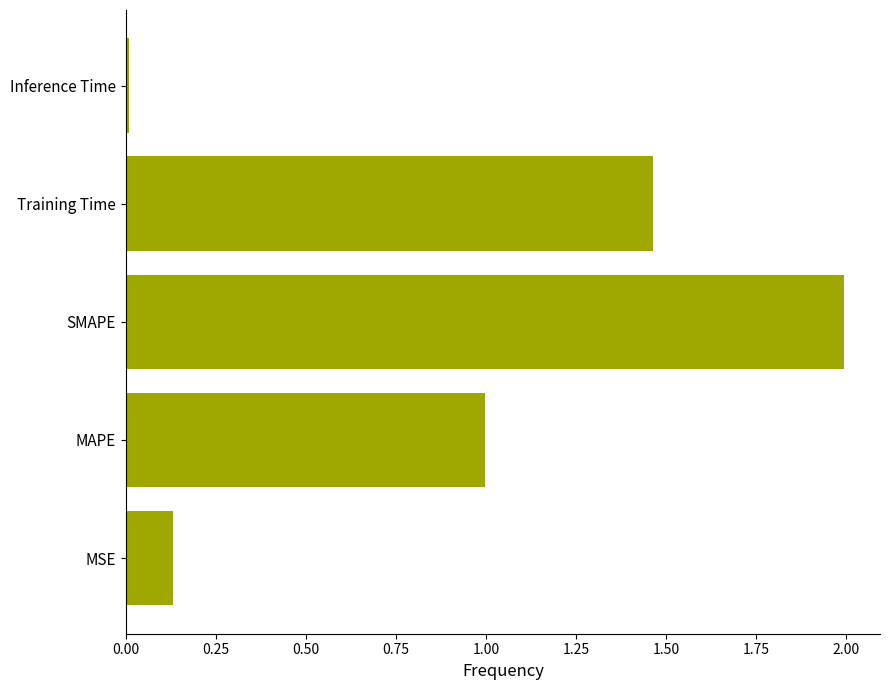

What is the maximum value shown in the chart?

2.0